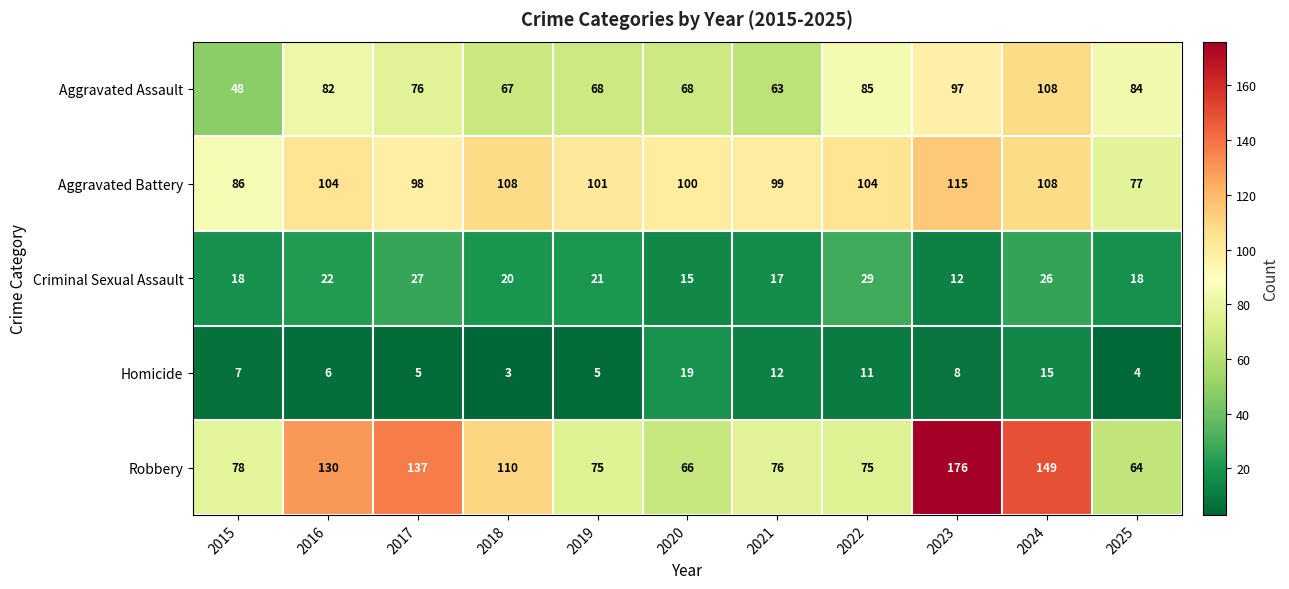

What is the maximum value shown in the chart?

176